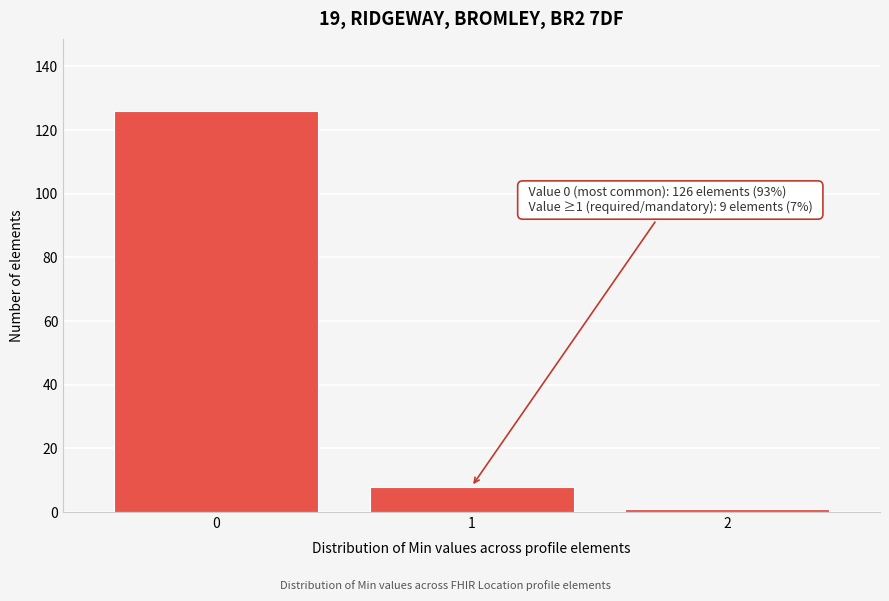

Reading right to left, transcribe all the data shown in this chart.

1	8	126